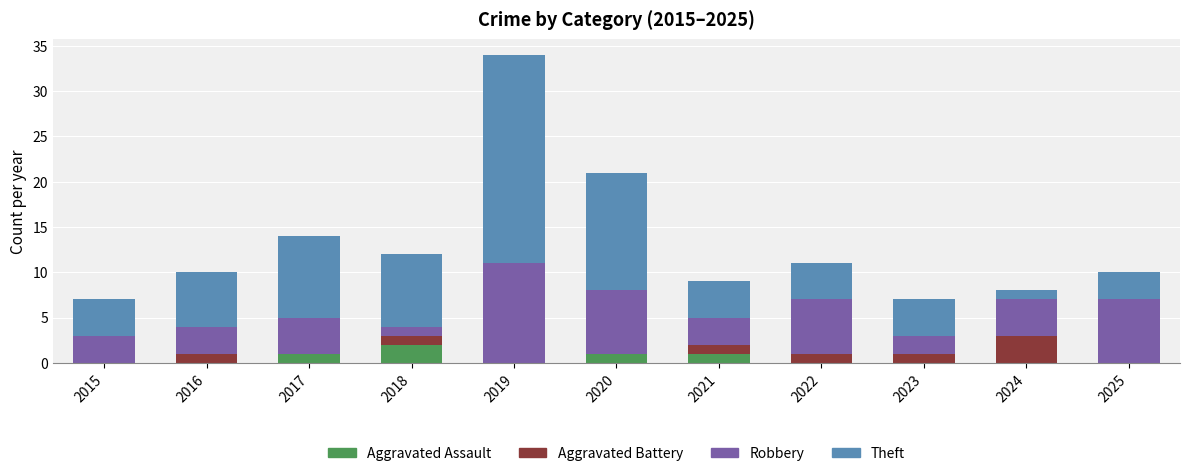

At which category is the sum across all series the highest?

2019